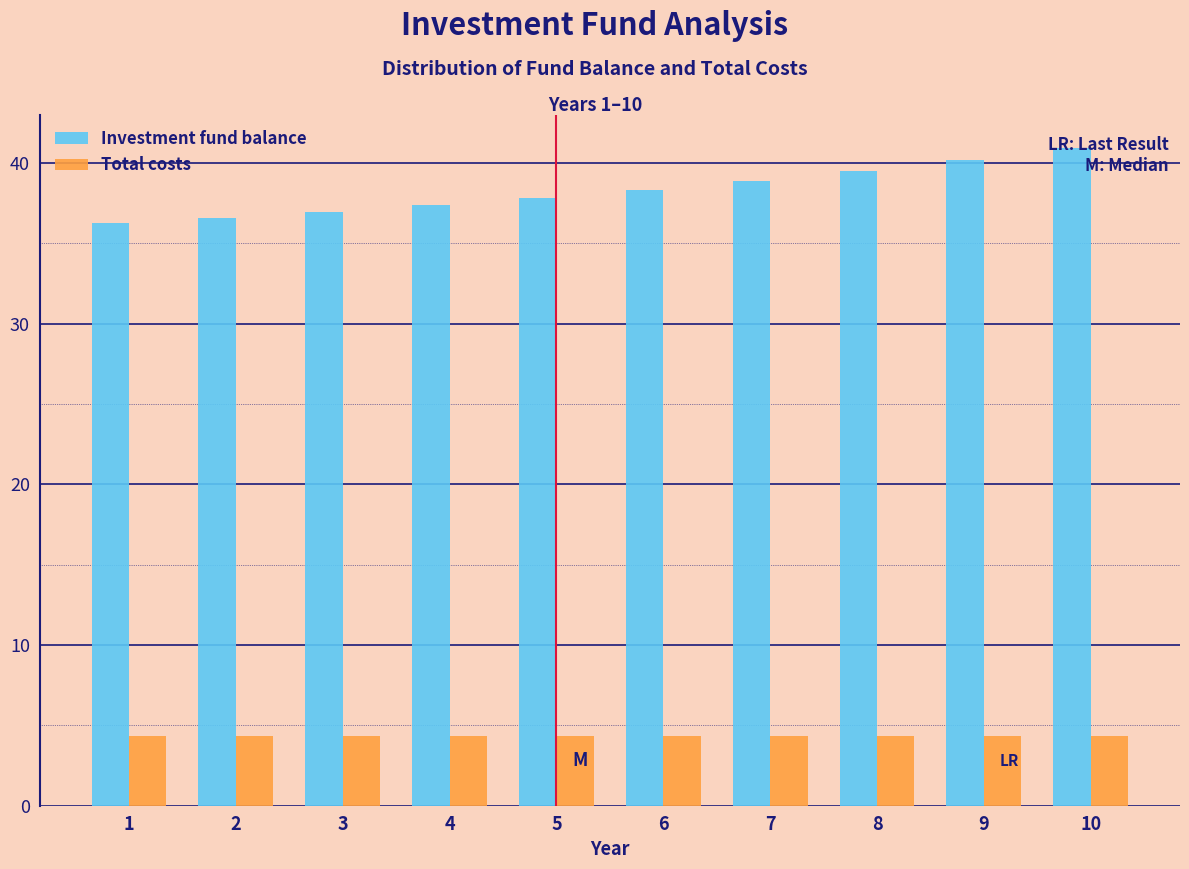

List the series in order of their overall mean, lowest first.

Total costs, Investment fund balance